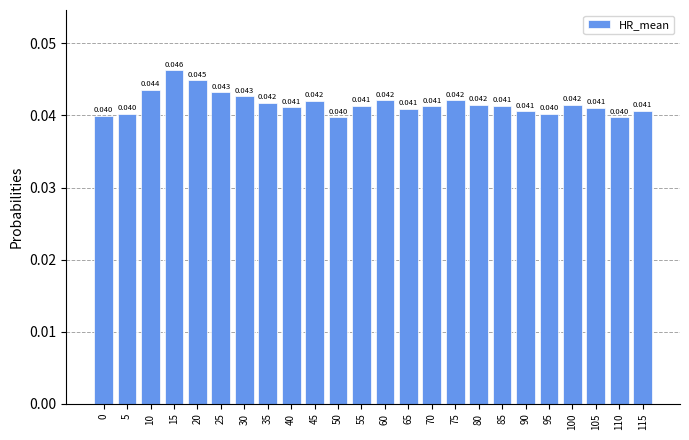

Which label corresponds to the largest value in the chart?

15